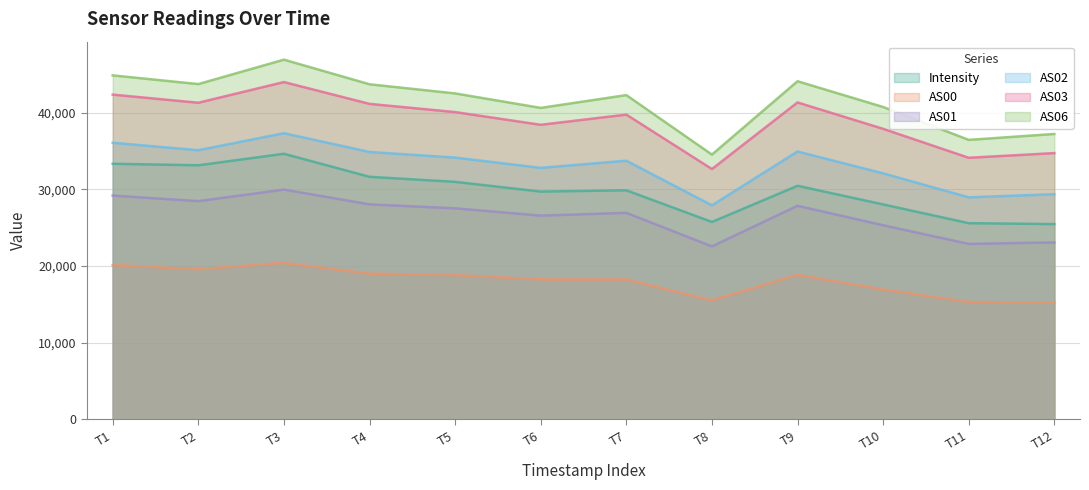

Read the AS03 value at T7.

39727.0